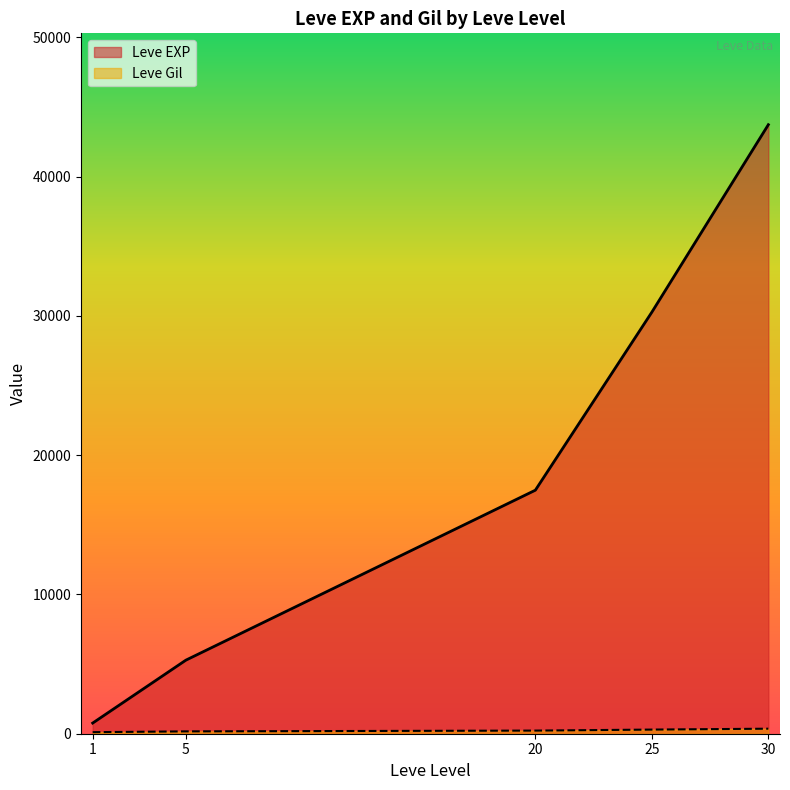

Is the value of Leve EXP at 30 greater than the value of Leve Gil at 25?

Yes